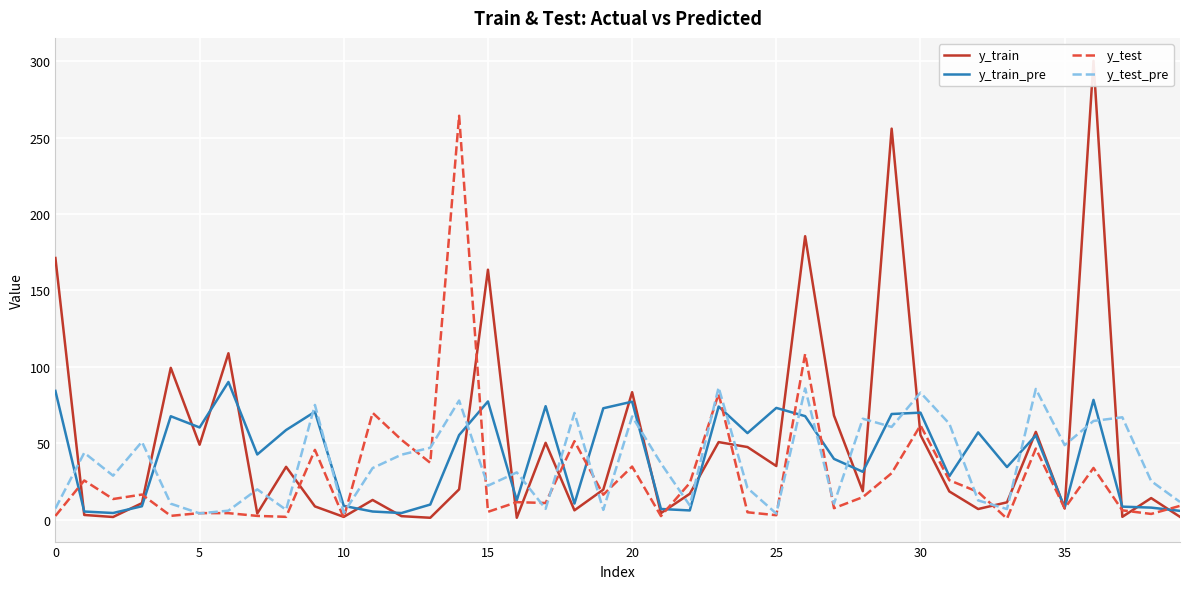

What is the label of the 27th point from the left?

26